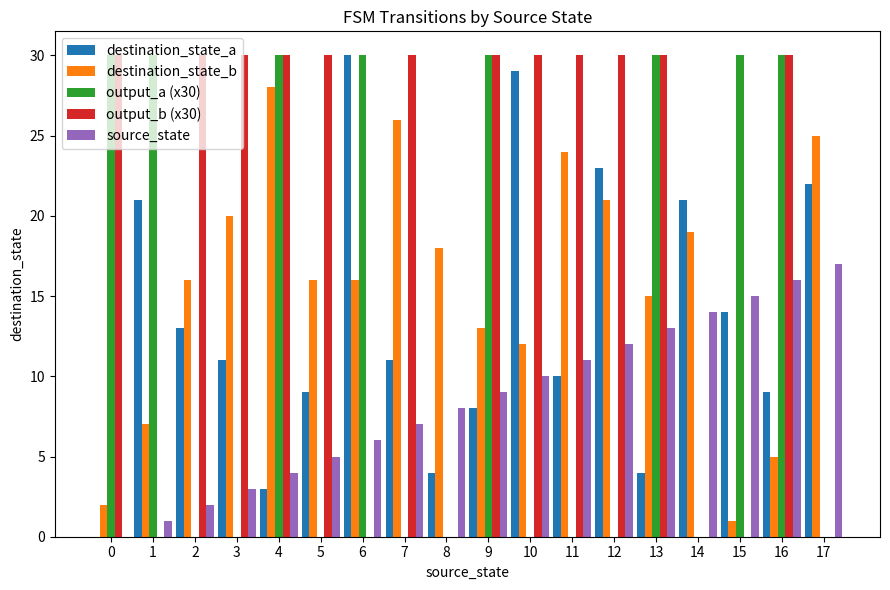

What are all the series names shown in the legend?

destination_state_a, destination_state_b, output_a (x30), output_b (x30), source_state